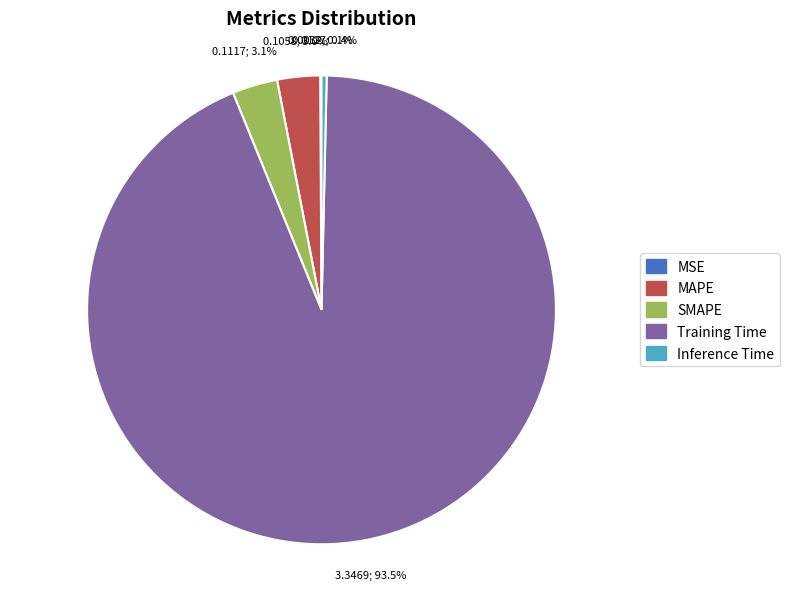

Which category has the biggest portion of the pie?

Training Time